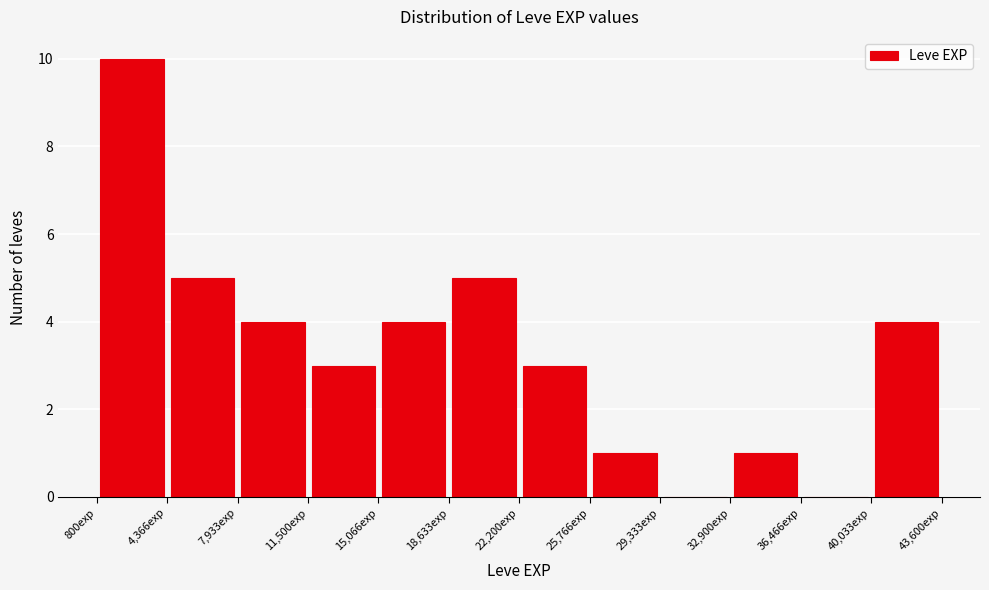

How tall is the bar that spans 22000 to 26000 on the x-axis? Neither the bar edges nor the heights are printed on the chart, so give them approximately, as read against the axes.

3